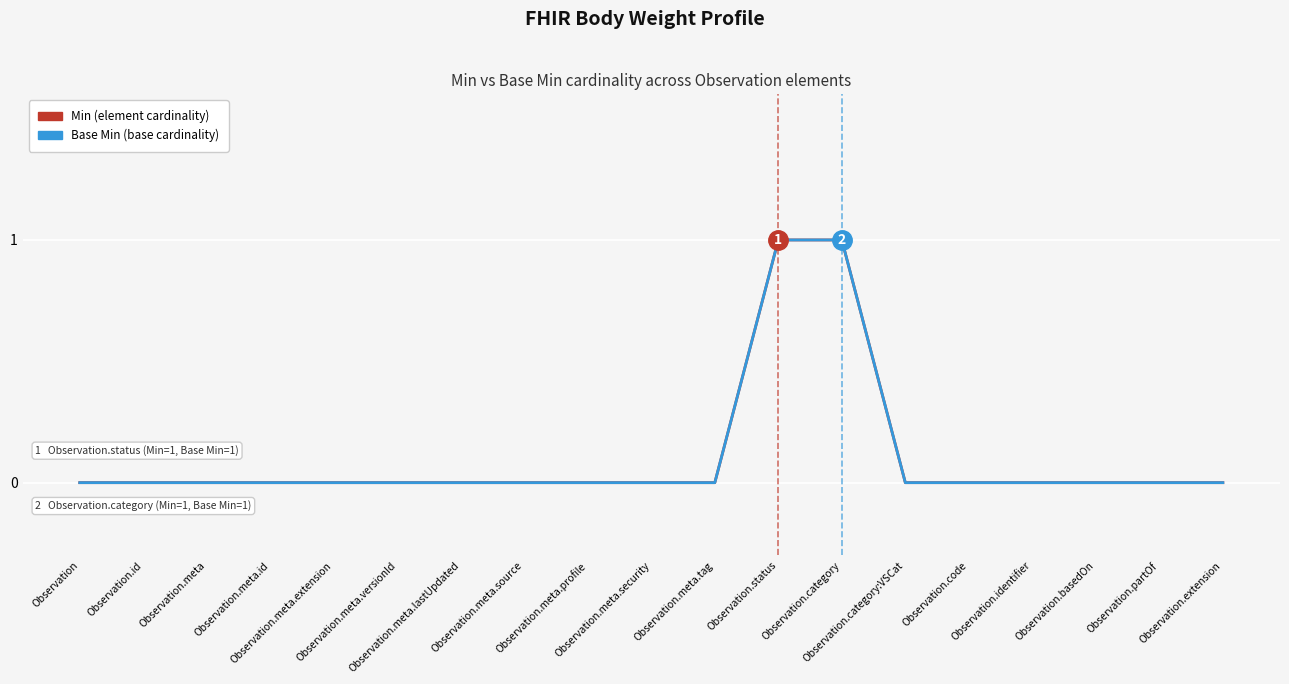

Is this an area chart (filled region under the line)?

No